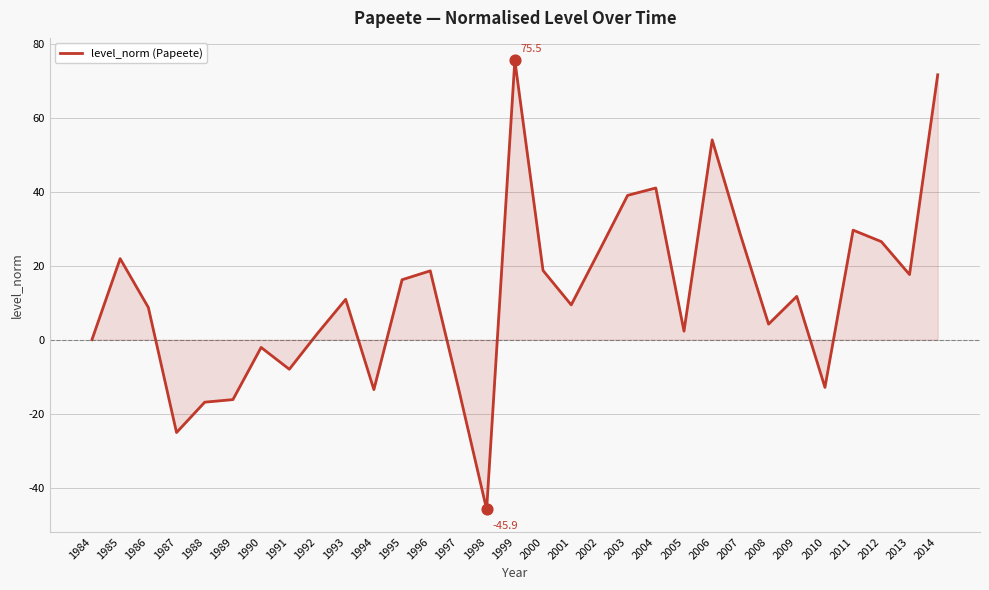

Between 2009 and 1992, which is larger?

2009